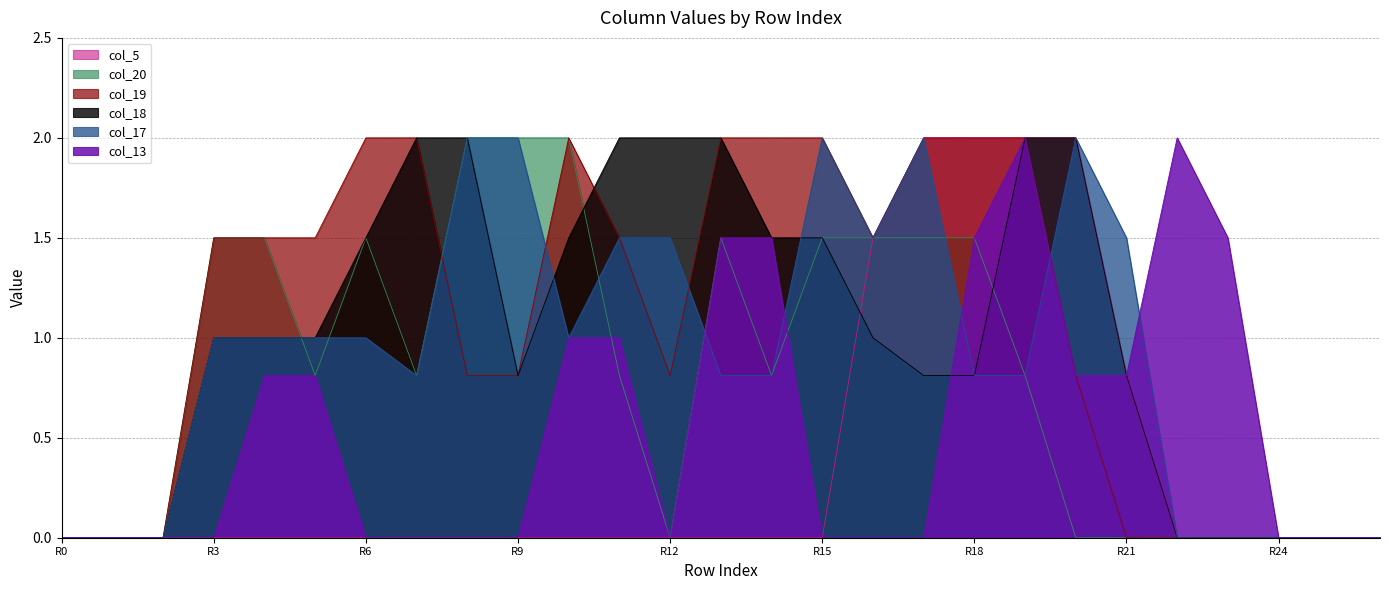

What is the average value of the col_18 series?

1.0